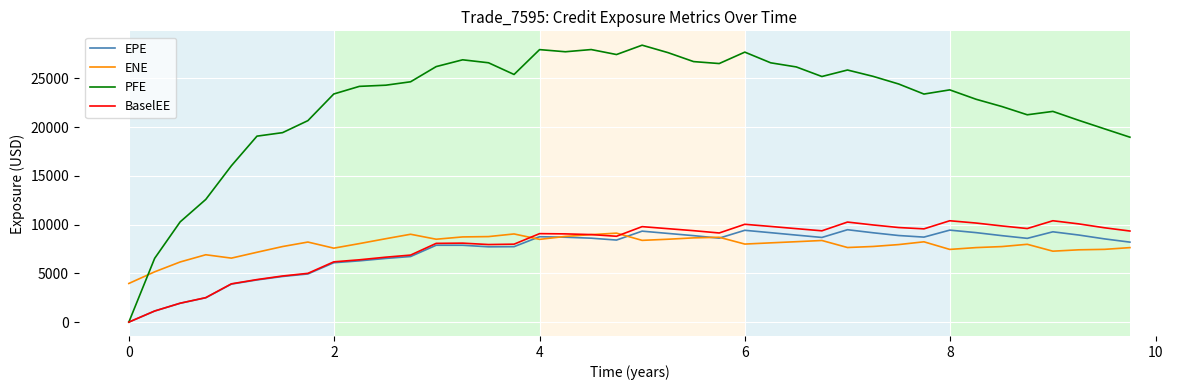

List the series in order of their peak value, highest first.

PFE, BaselEE, EPE, ENE